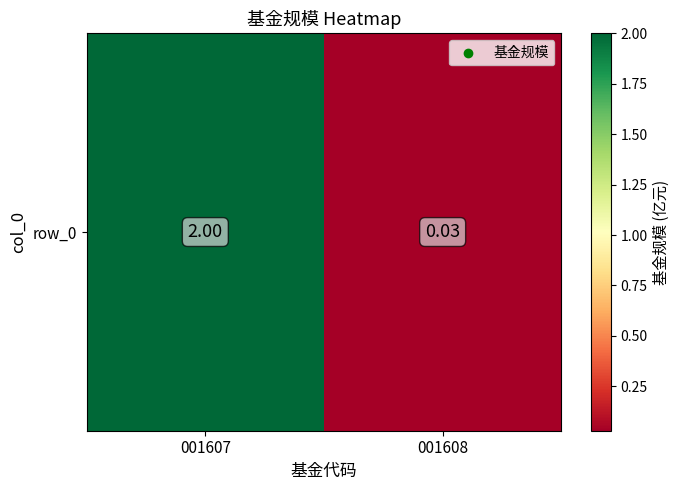

The value at 001608 is 0.1. True or false?

False